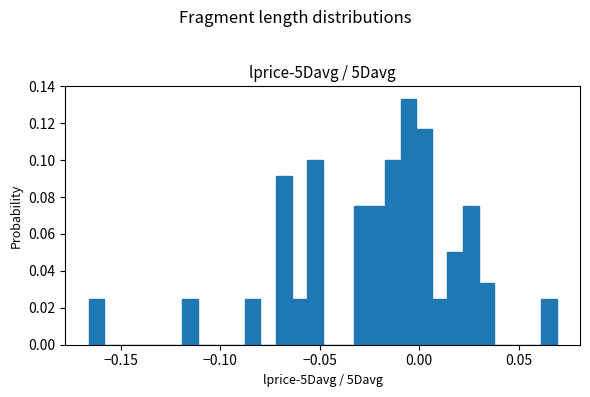

Around what value on the x-axis is the tallest bar? Give the approximate position of its centre, as read against the axis.

-0.005